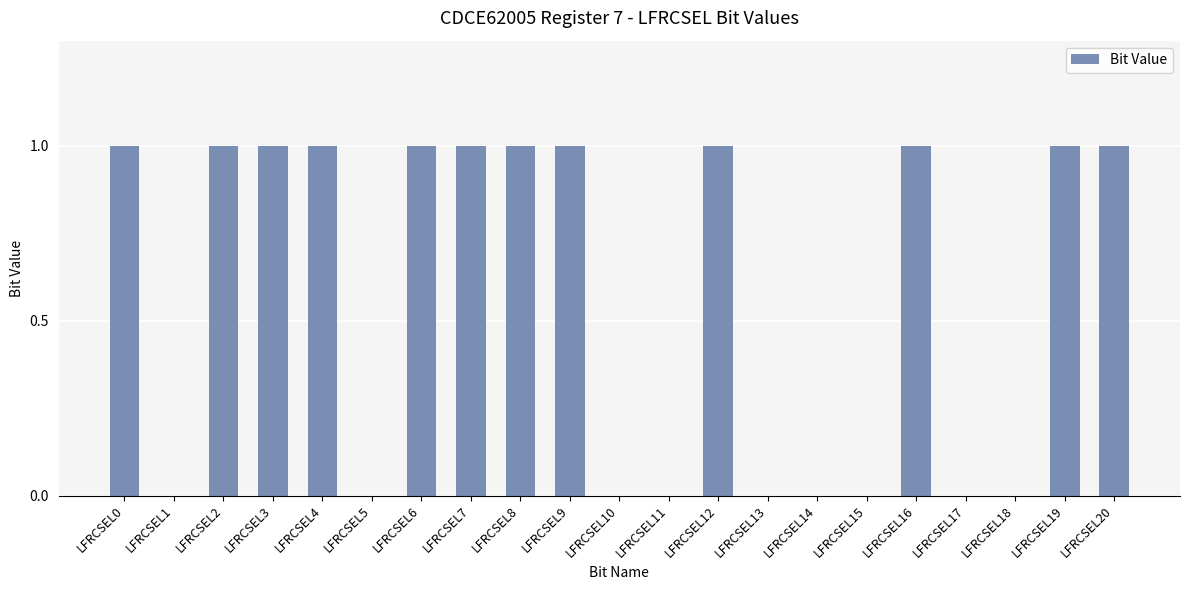

Is it true that the value at LFRCSEL6 is 1?

True